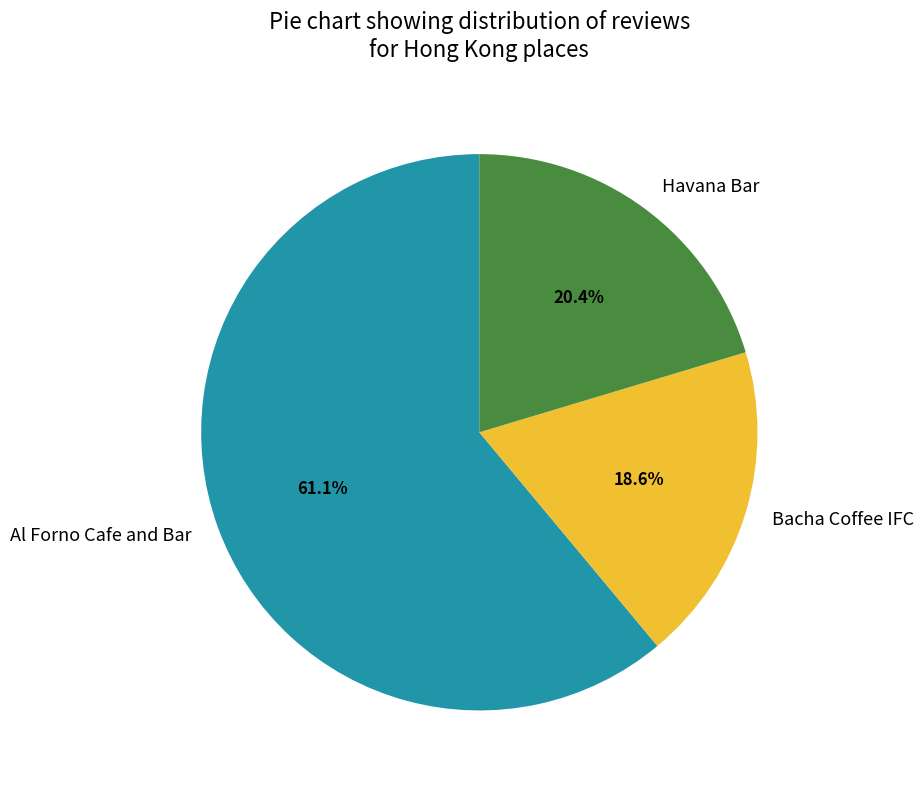

To the nearest percent, what percentage of the pie is Al Forno Cafe and Bar?

61%